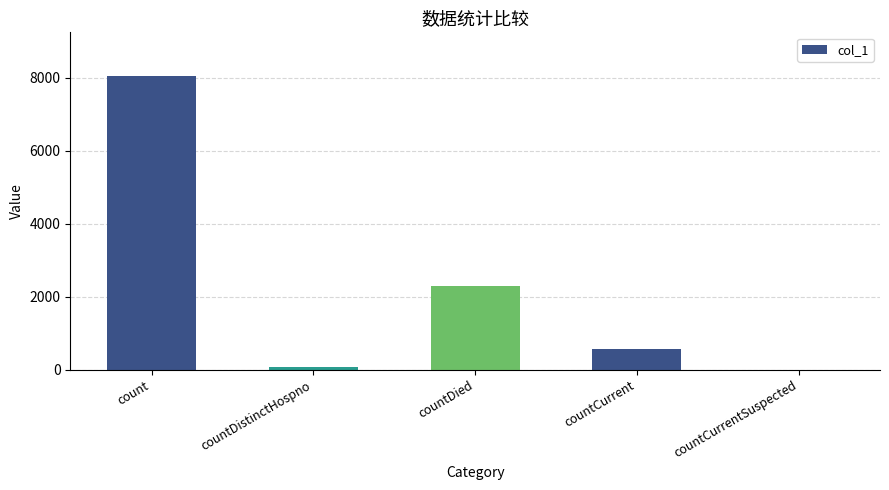

Between countCurrentSuspected and countCurrent, which is larger?

countCurrent